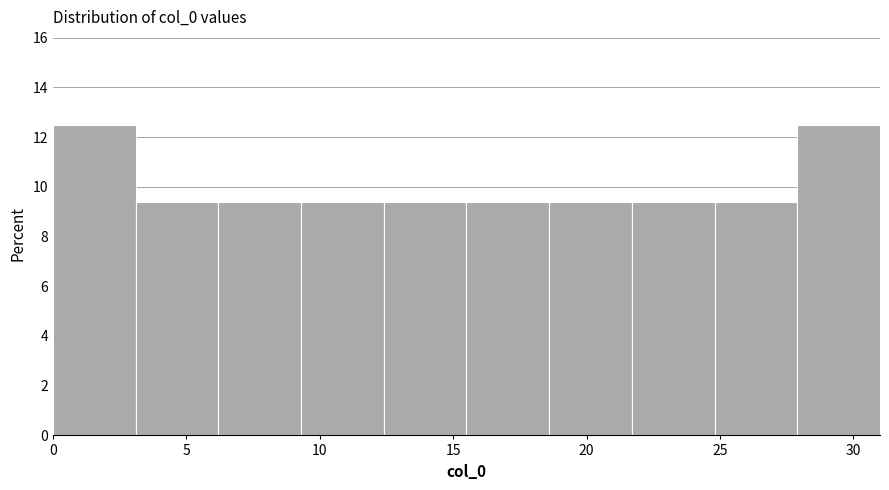

Reading left to right, transcribe this chart: for each bar, give the range it covers on the x-axis and its height. Neither the bar edges nor the heights are printed on the chart, so give them approximately, as read against the axes.

0.0 to 3.1: 12.6
3.1 to 6.2: 9.4
6.2 to 9.3: 9.4
9.3 to 12.4: 9.4
12.4 to 15.5: 9.4
15.5 to 18.6: 9.4
18.6 to 21.7: 9.4
21.7 to 24.8: 9.4
24.8 to 27.9: 9.4
27.9 to 31.0: 12.6